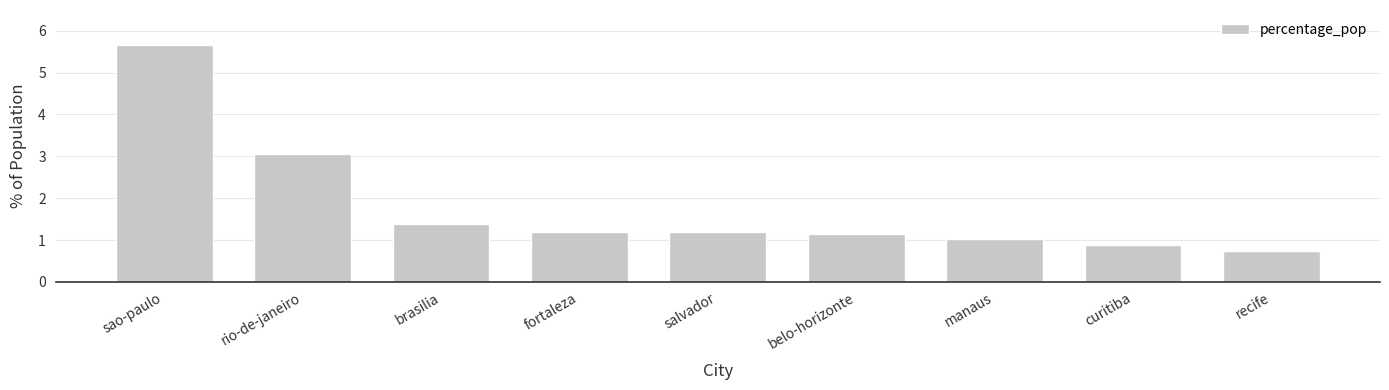

What is the ratio of the value at brasilia to the value at belo-horizonte?

1.2